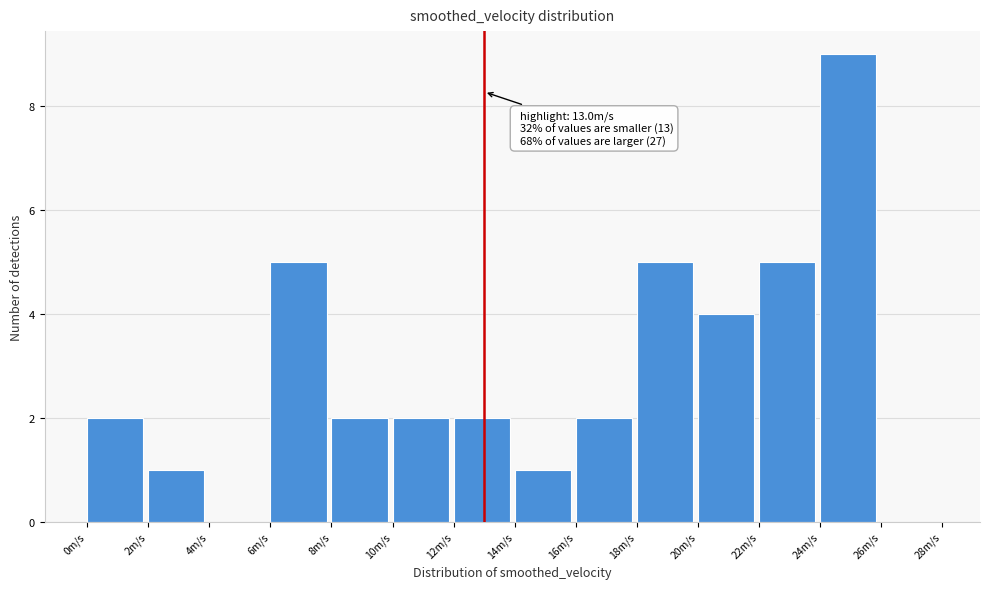

Which range on the x-axis has the tallest bar?

24 to 26